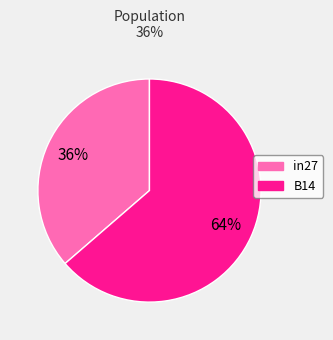

Is there a majority slice in this chart?

Yes